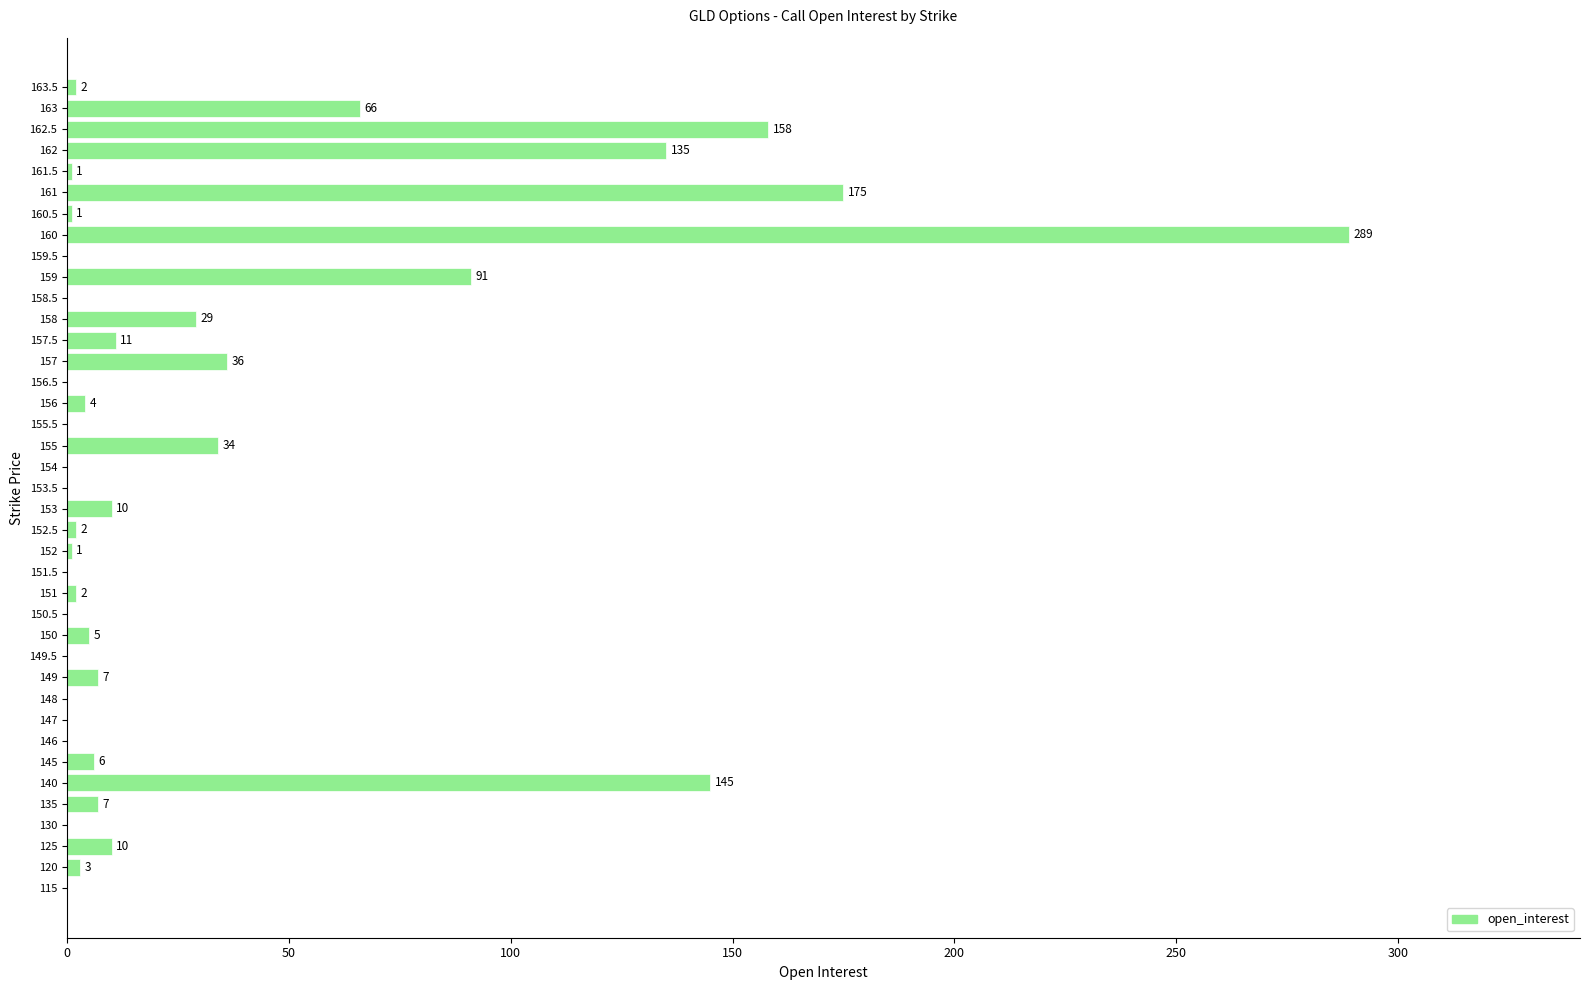

What is the approximate value at 160, to the nearest 50?

300